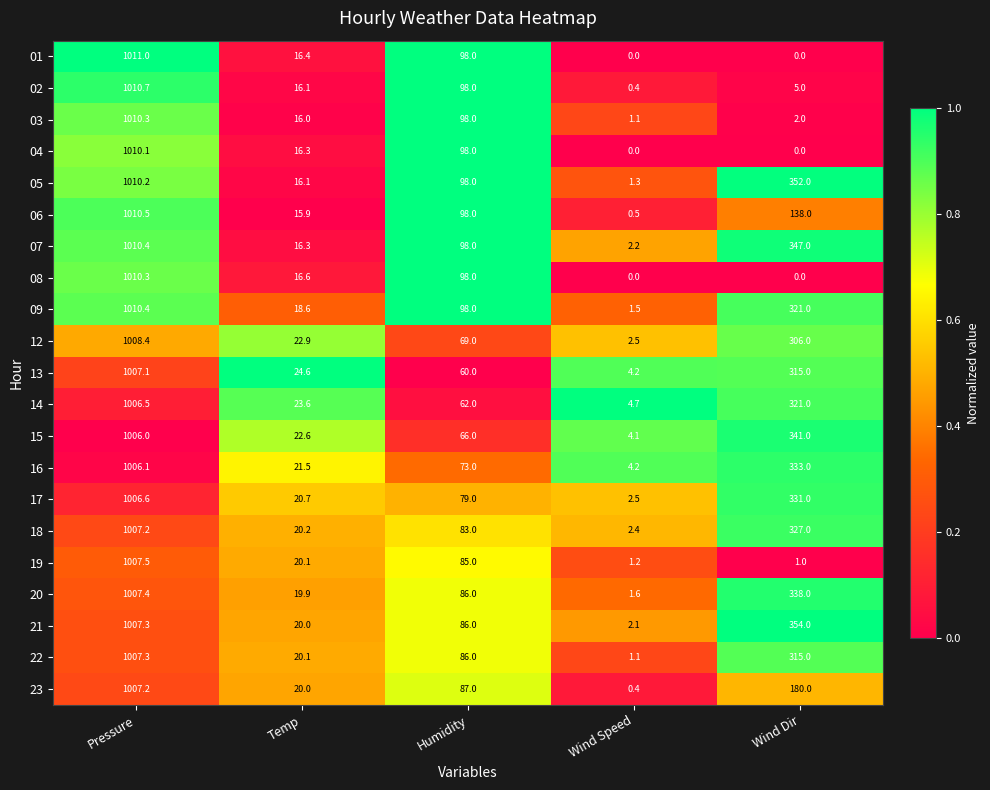

What is the difference between the highest and lowest values at Wind Dir?

354.0